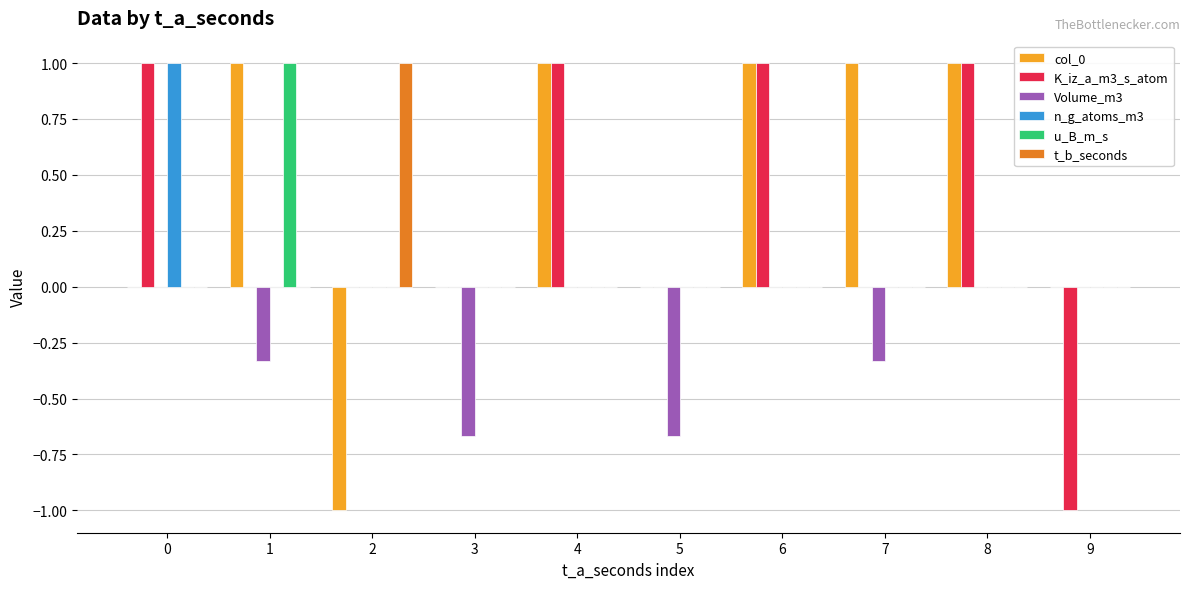

What is the greatest value displayed?

1.0